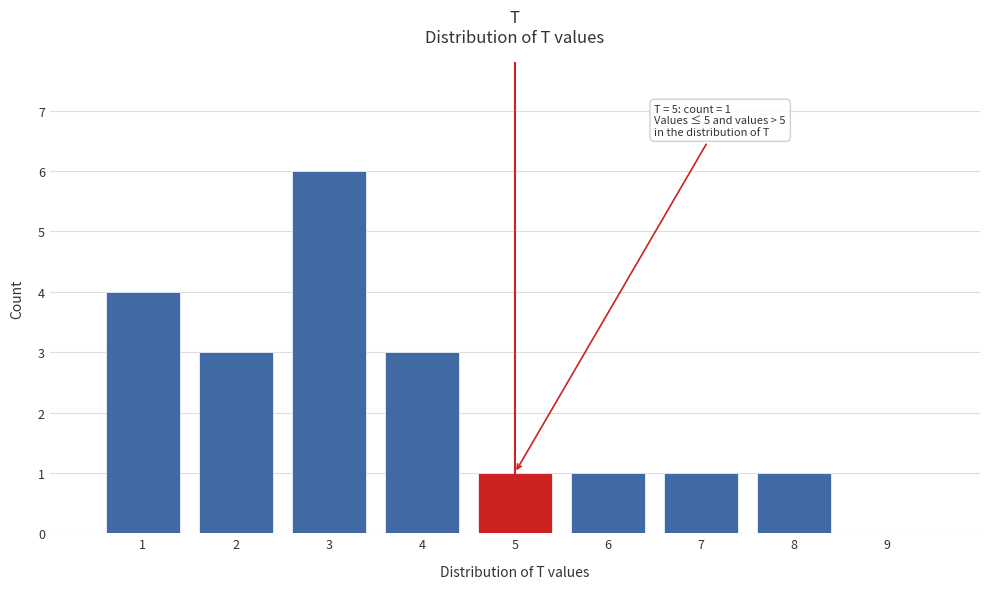

Which range on the x-axis has the tallest bar?

2.5 to 3.5